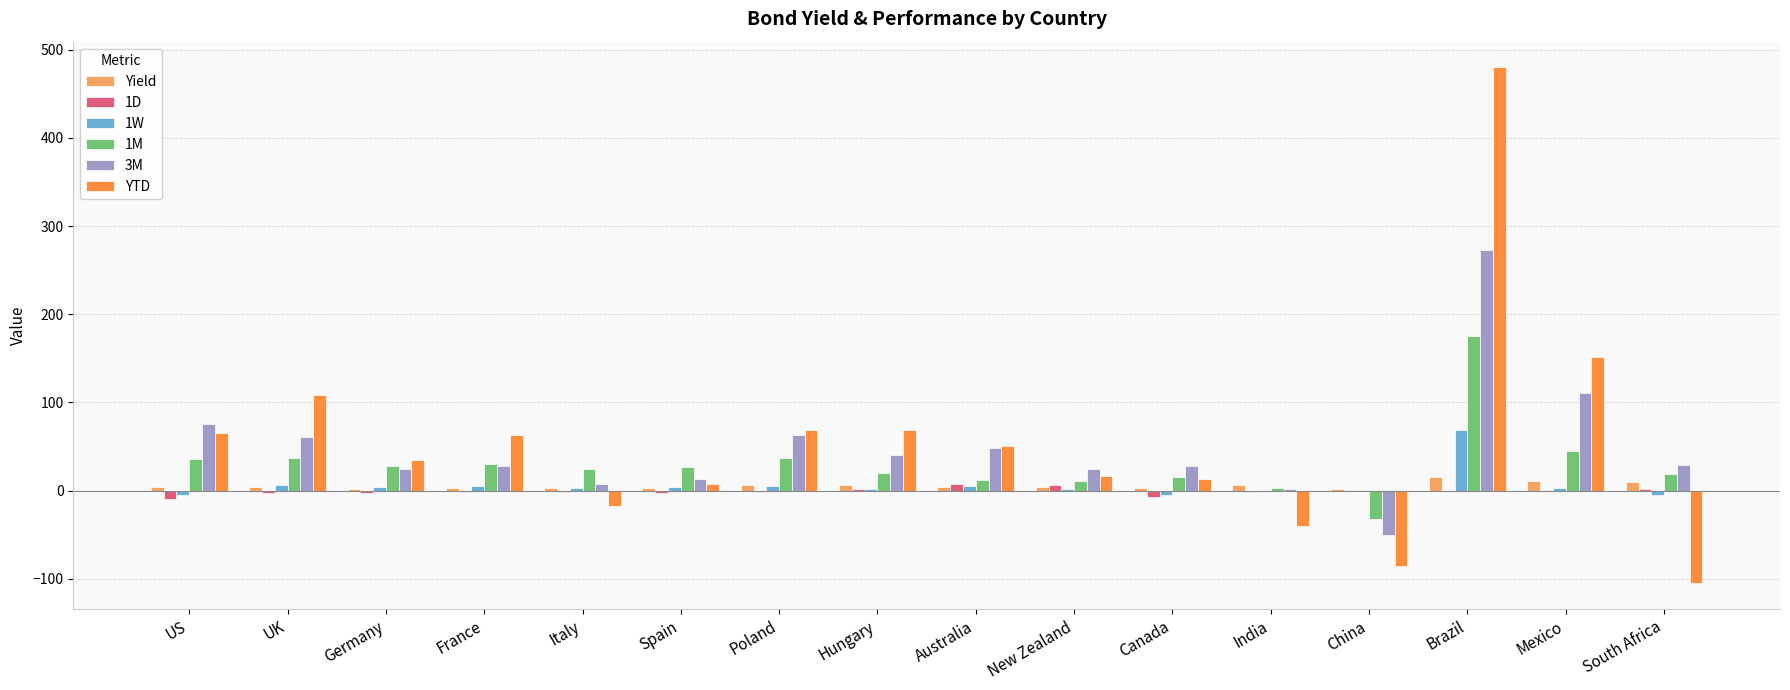

The value of 1W at Hungary is 1.6. True or false?

True